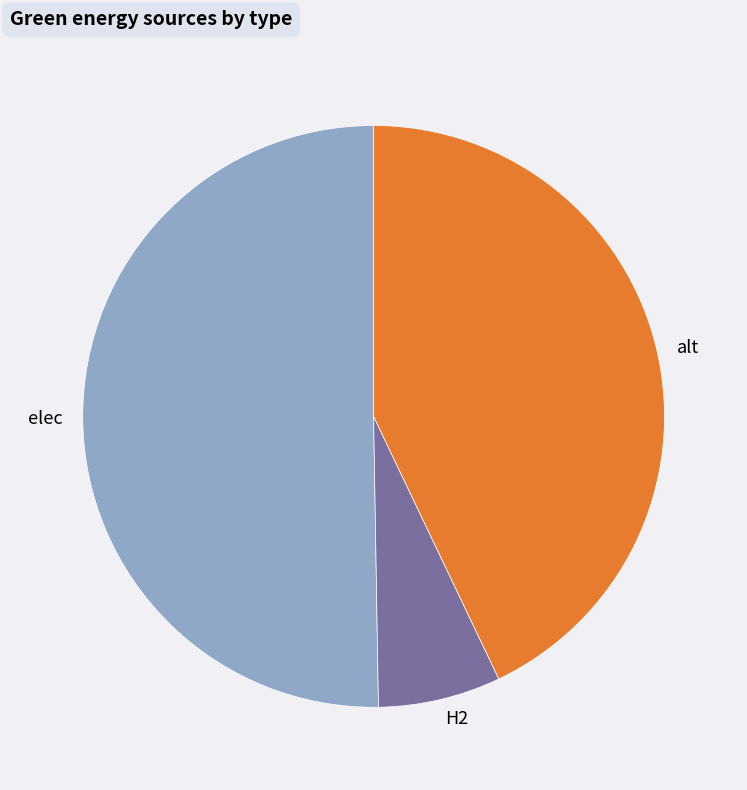

True or false: alt accounts for 53% of the total.

False